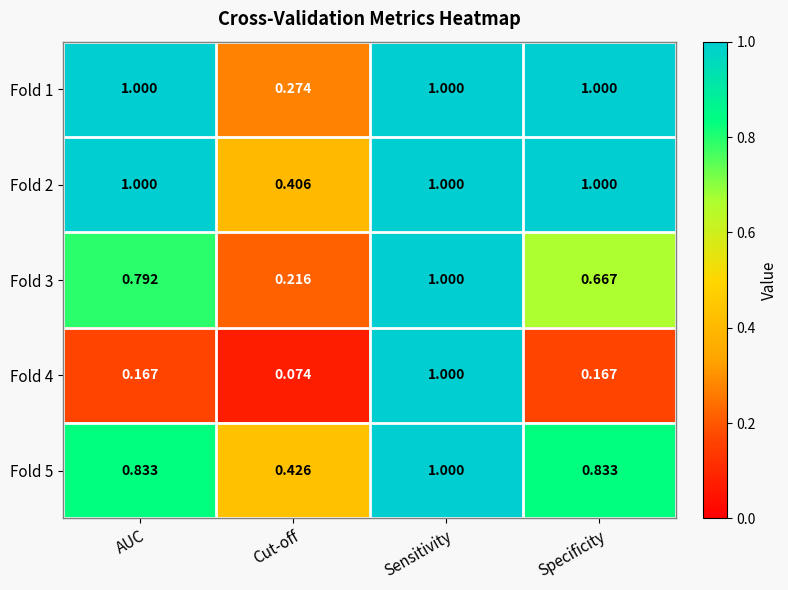

Is the value of Fold 5 at Specificity greater than the value of Fold 1 at Specificity?

No